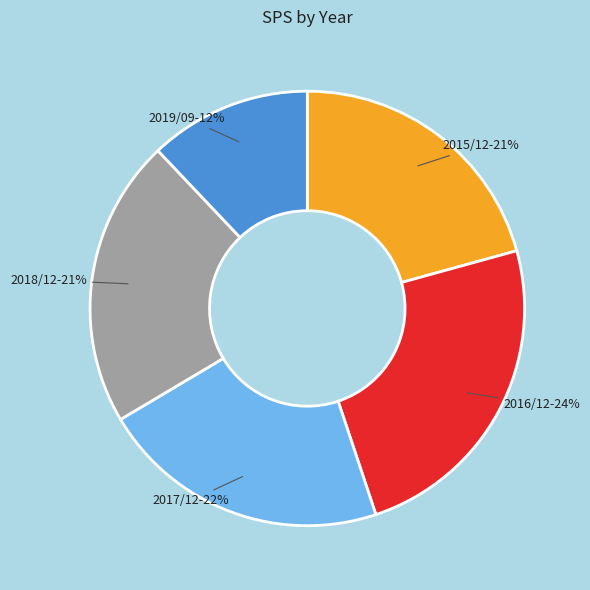

To the nearest percent, what is the average slice percentage?

20%